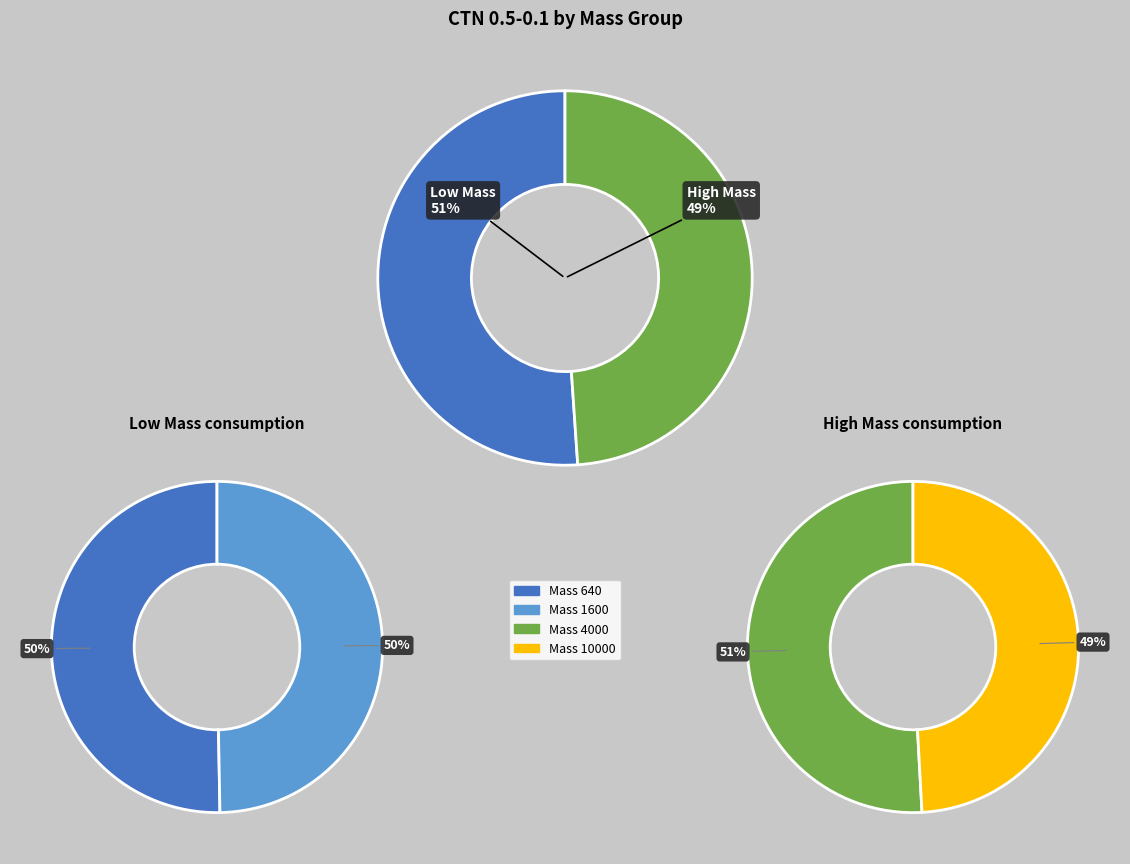

Is it true that 10000 is 24% of the pie?

True